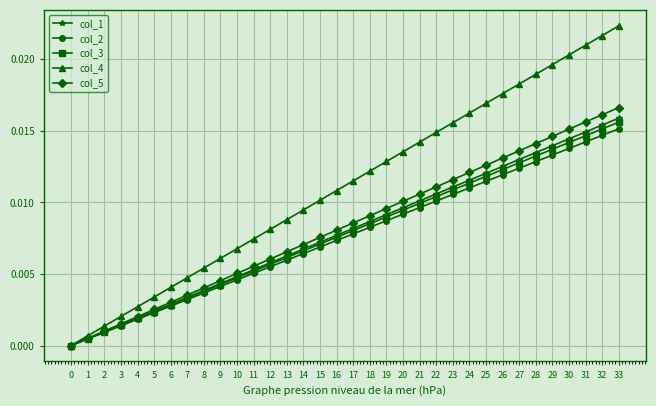

How many data points does each series have?

34